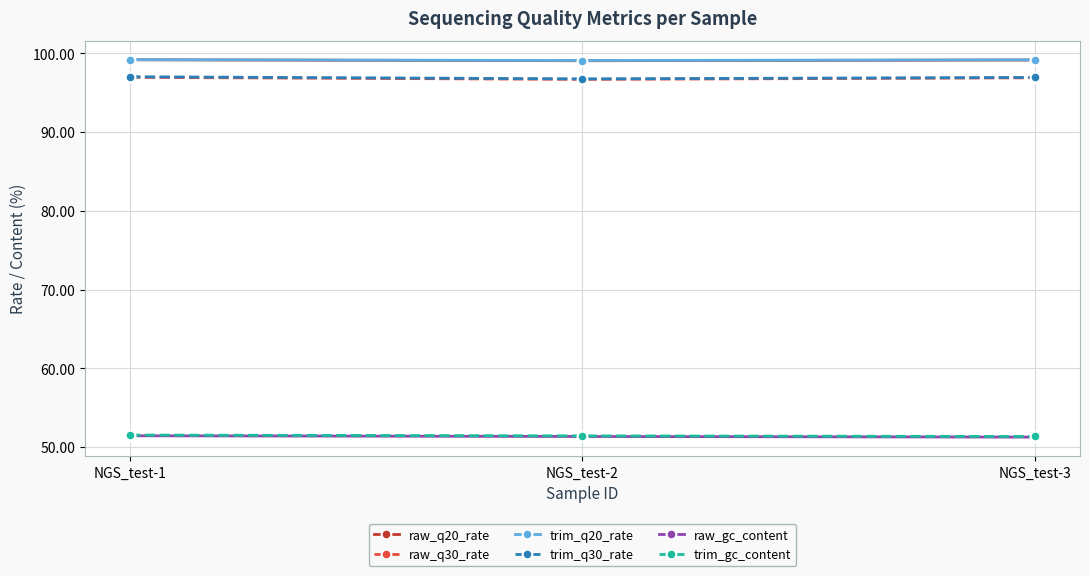

Is the value of raw_q20_rate at NGS_test-1 greater than the value of raw_q30_rate at NGS_test-2?

Yes